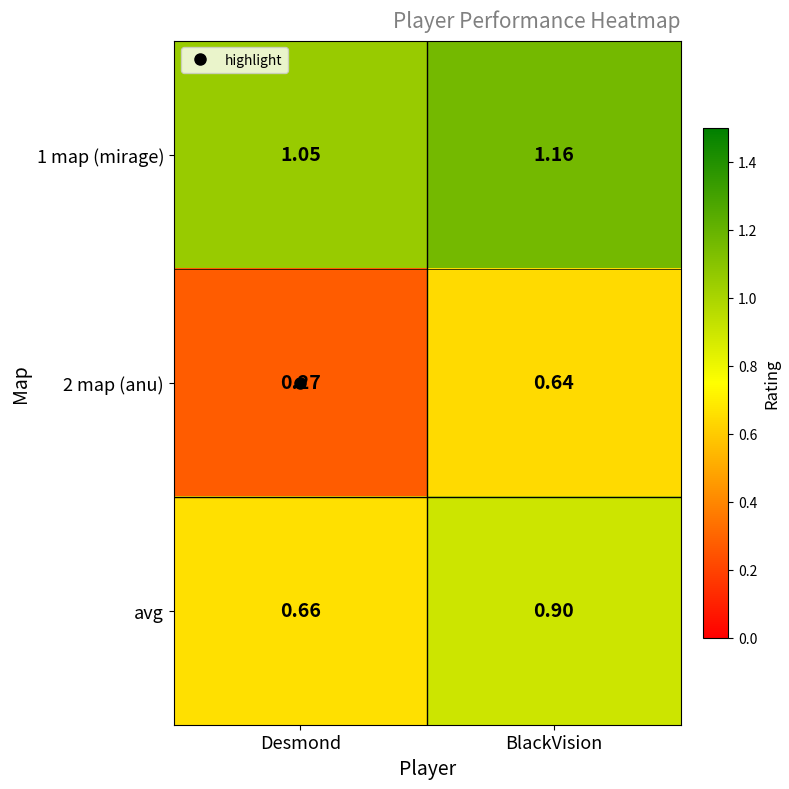

At which category is the sum across all series the highest?

BlackVision